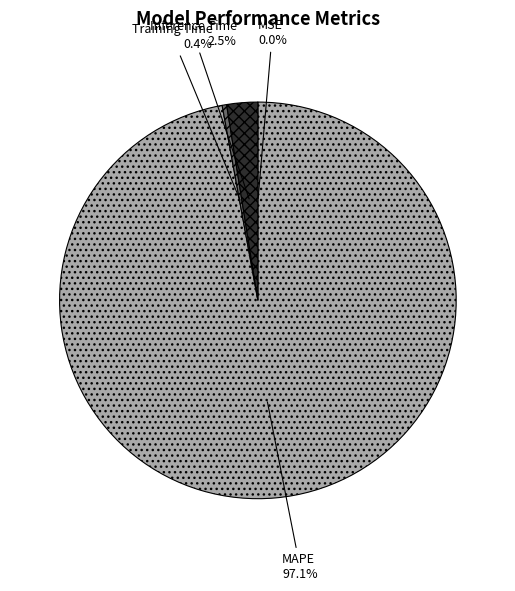

Which category has the biggest portion of the pie?

MAPE